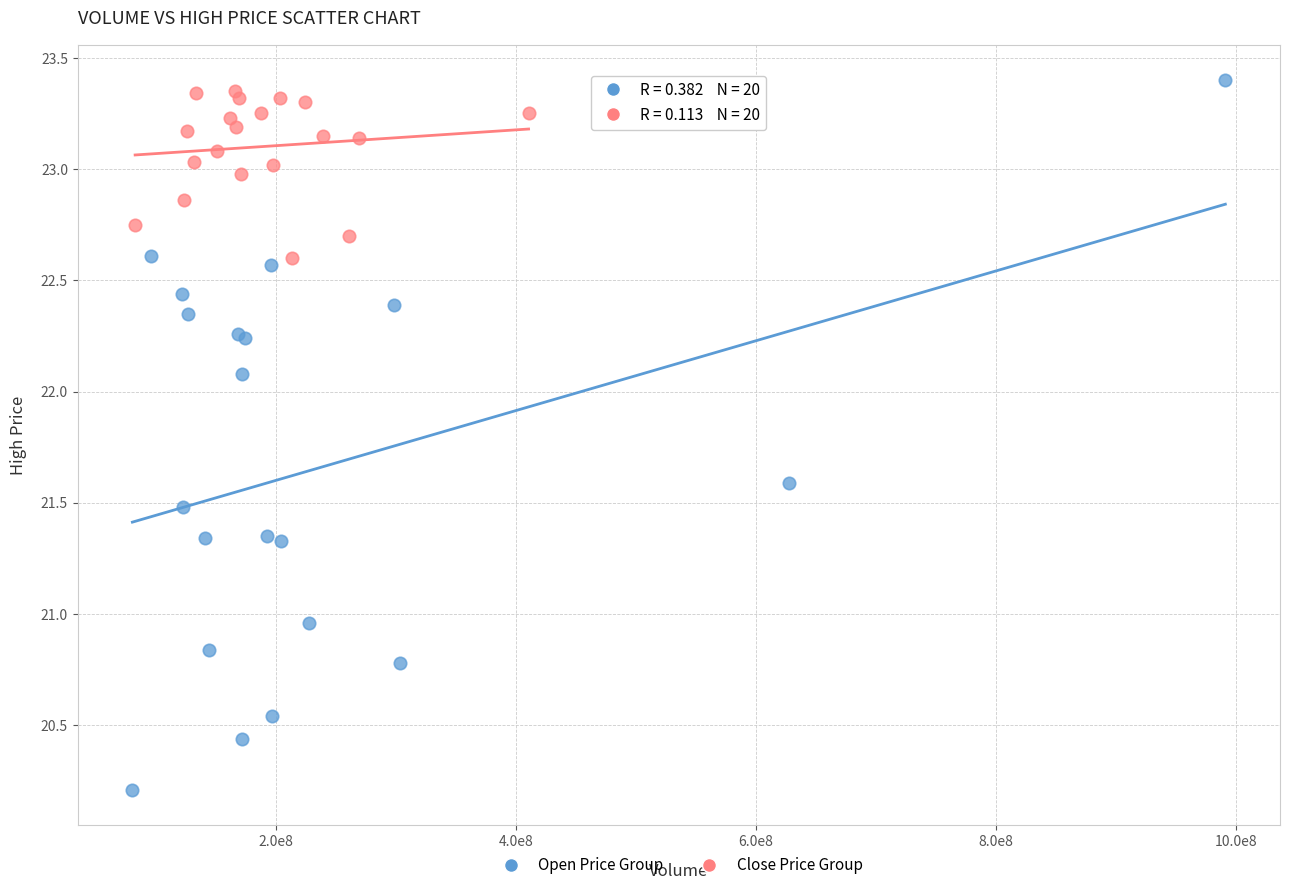

Which series reaches the minimum Y coordinate?

Open Price Group